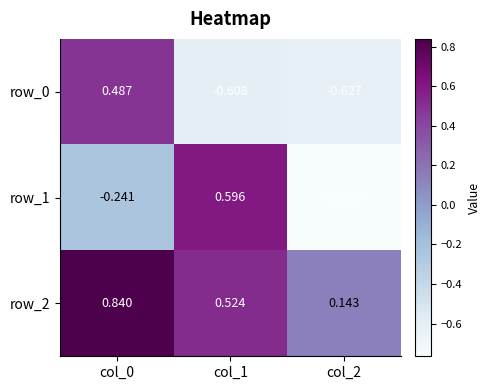

List the series in order of their peak value, highest first.

row_2, row_1, row_0